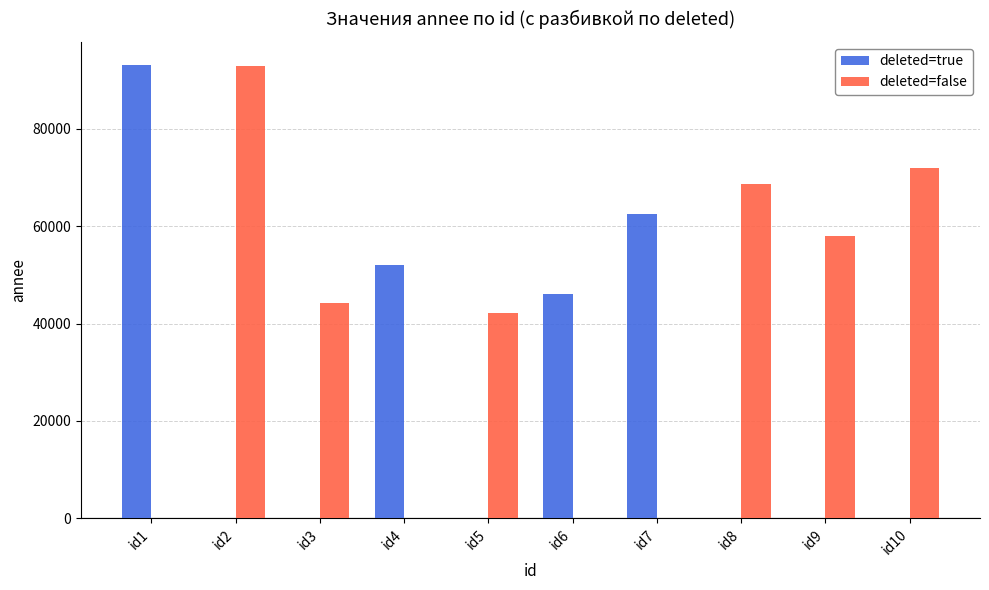

What is the sum of the deleted=true values at id2 and id1?

93224